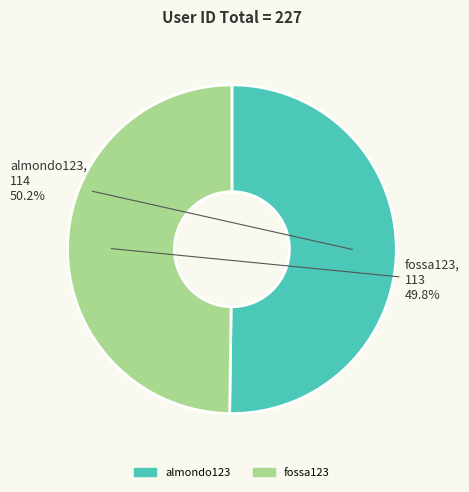

To the nearest percent, what portion does almondo123 represent?

50%